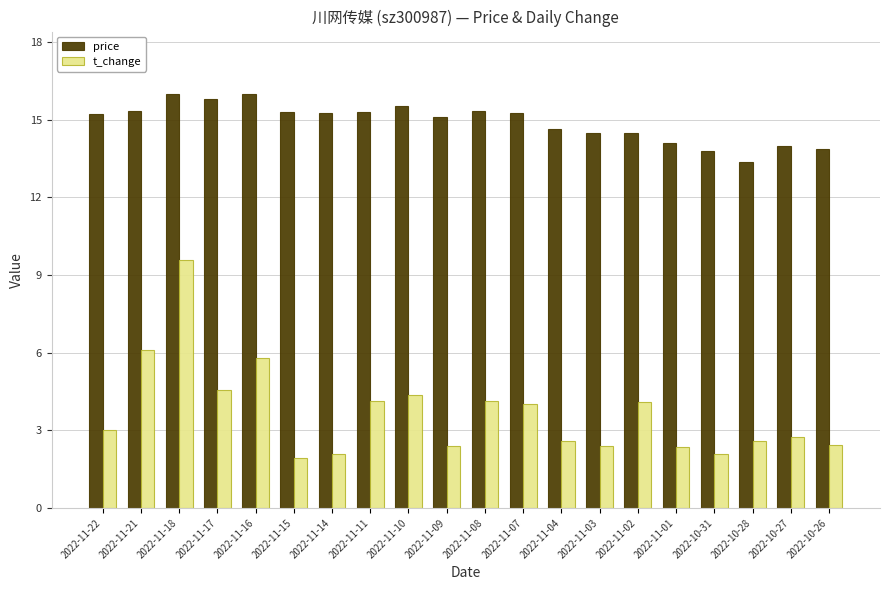

What is the difference between the highest and lowest values at 2022-10-27?

11.2